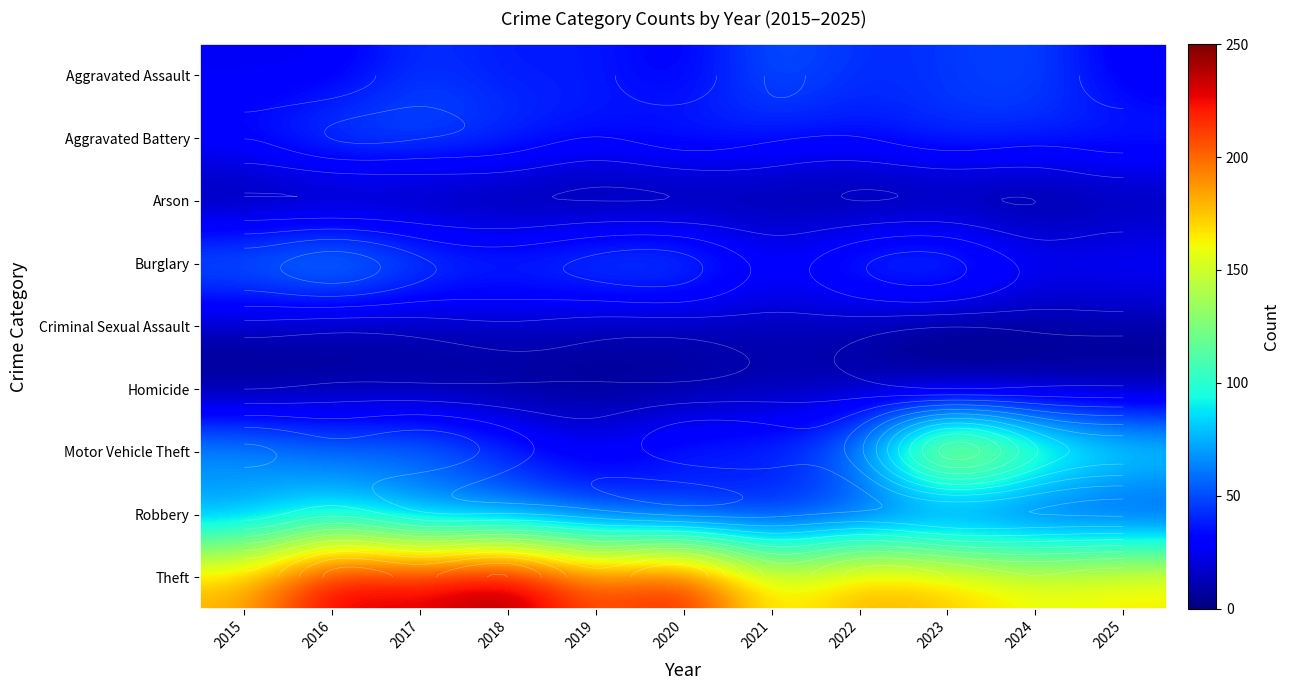

What is the difference between the highest and lowest values at 2024?

161